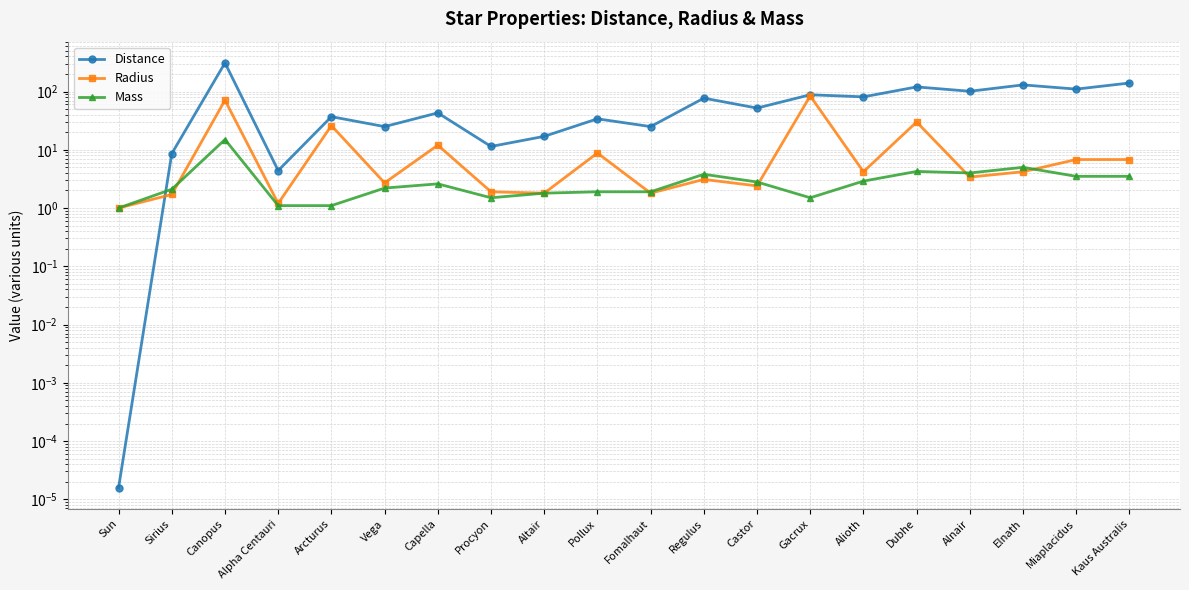

Where is Mass nearest to the value 8?

Elnath